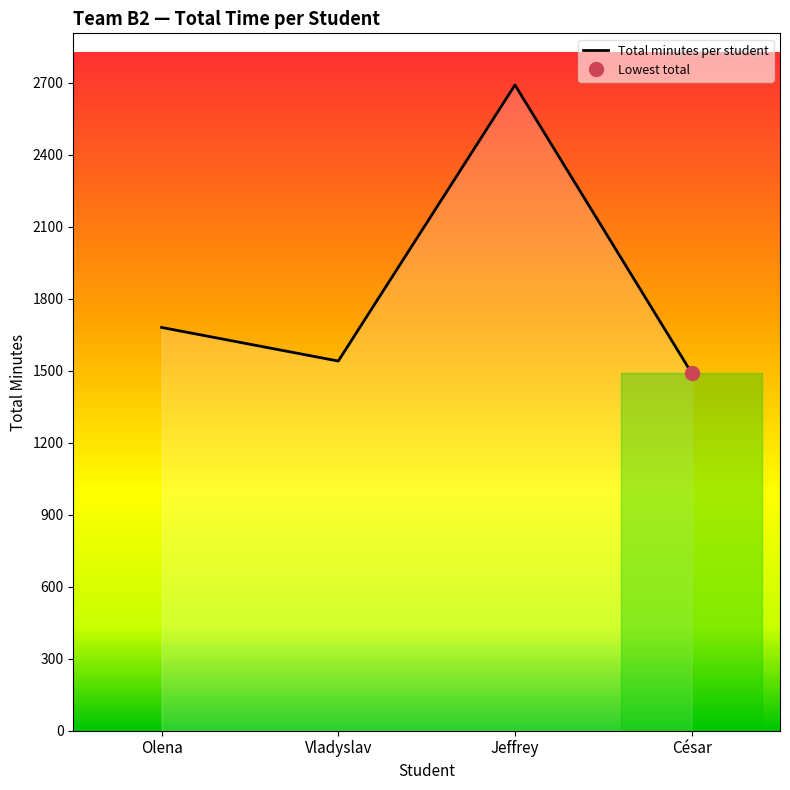

Reading left to right, what are all the values shown in this chart?

Olena=1680	Vladyslav=1540	Jeffrey=2690	César=1490